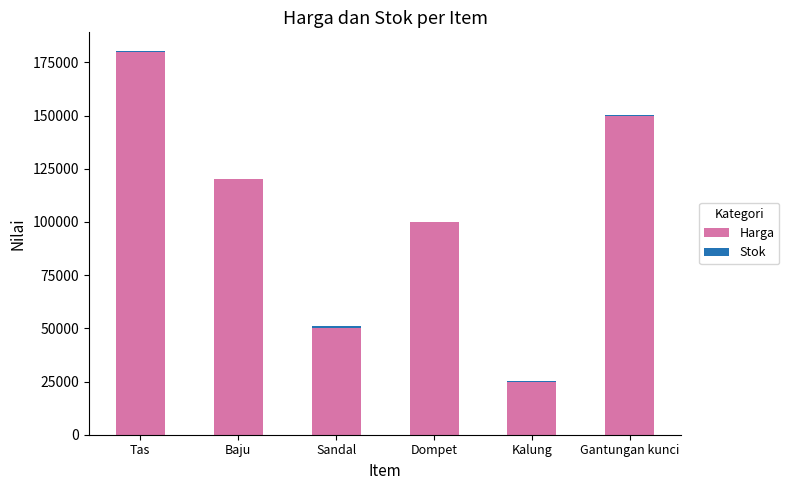

True or false: Harga has a value of 100000 at Dompet.

True